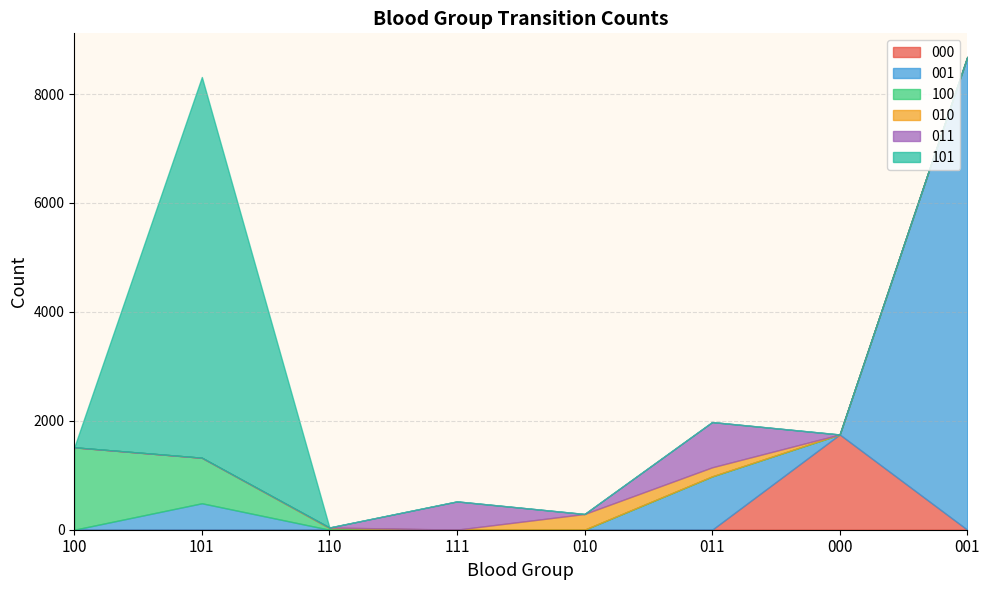

At which category does the chart reach its peak across all series?

001